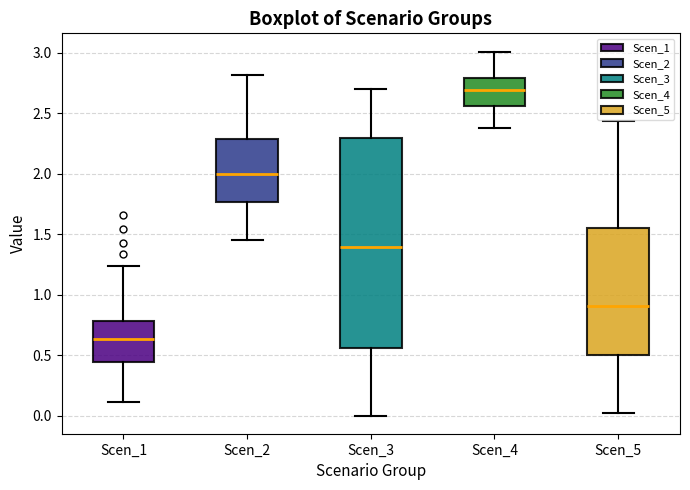

Which box has the highest median line?

Scen_4